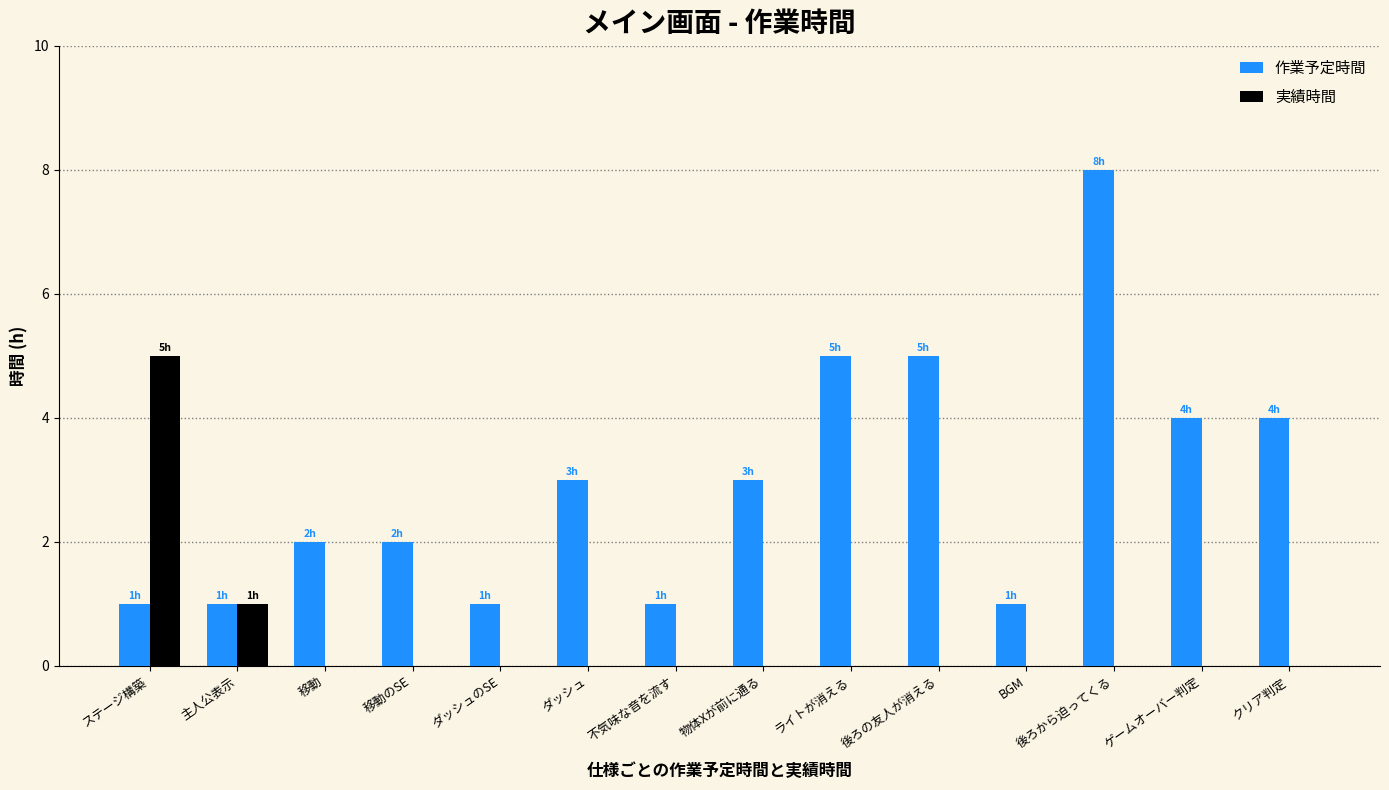

Reading left to right, extract all data points from this chart.

作業予定時間: 1	1	2	2	1	3	1	3	5	5	1	8	4	4
実績時間: 5	1	0	0	0	0	0	0	0	0	0	0	0	0